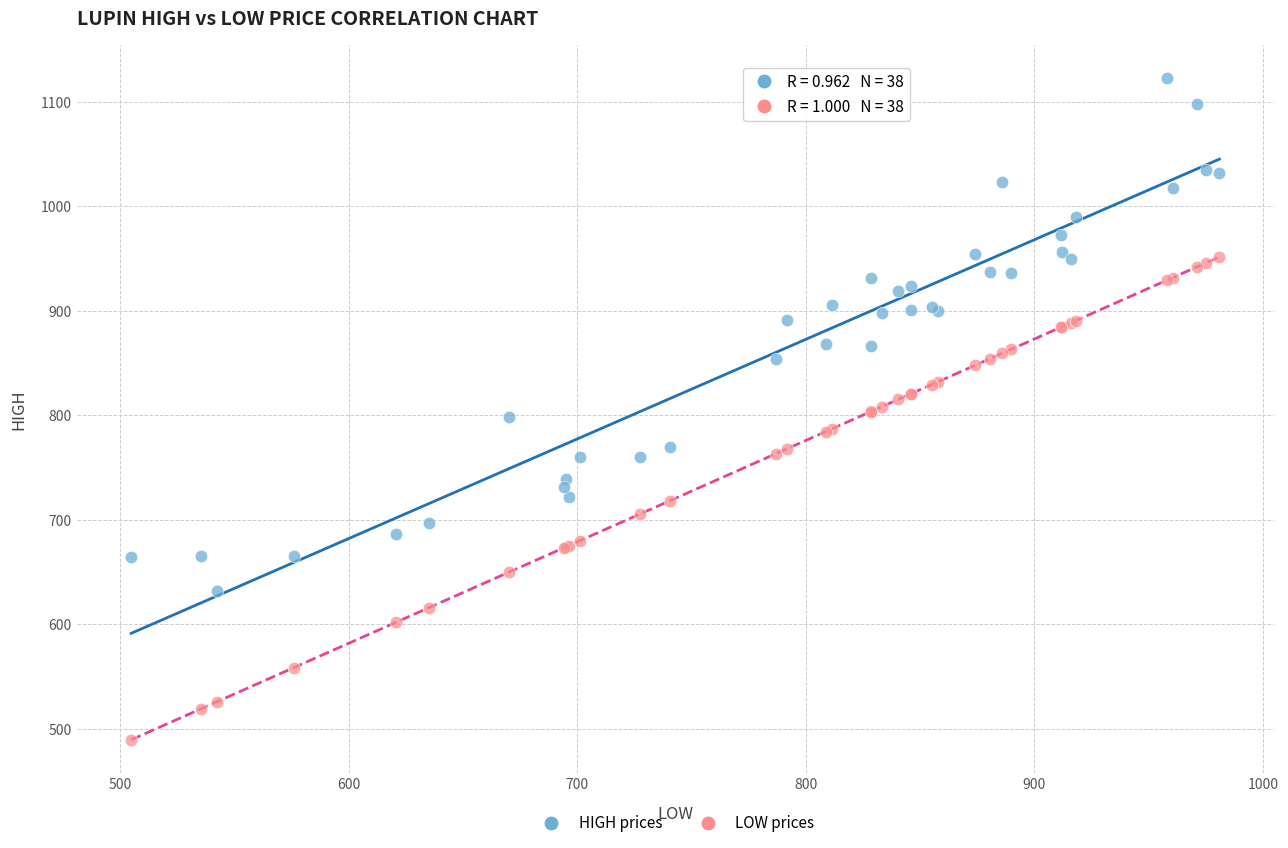

Which series reaches the minimum Y coordinate?

LOW prices